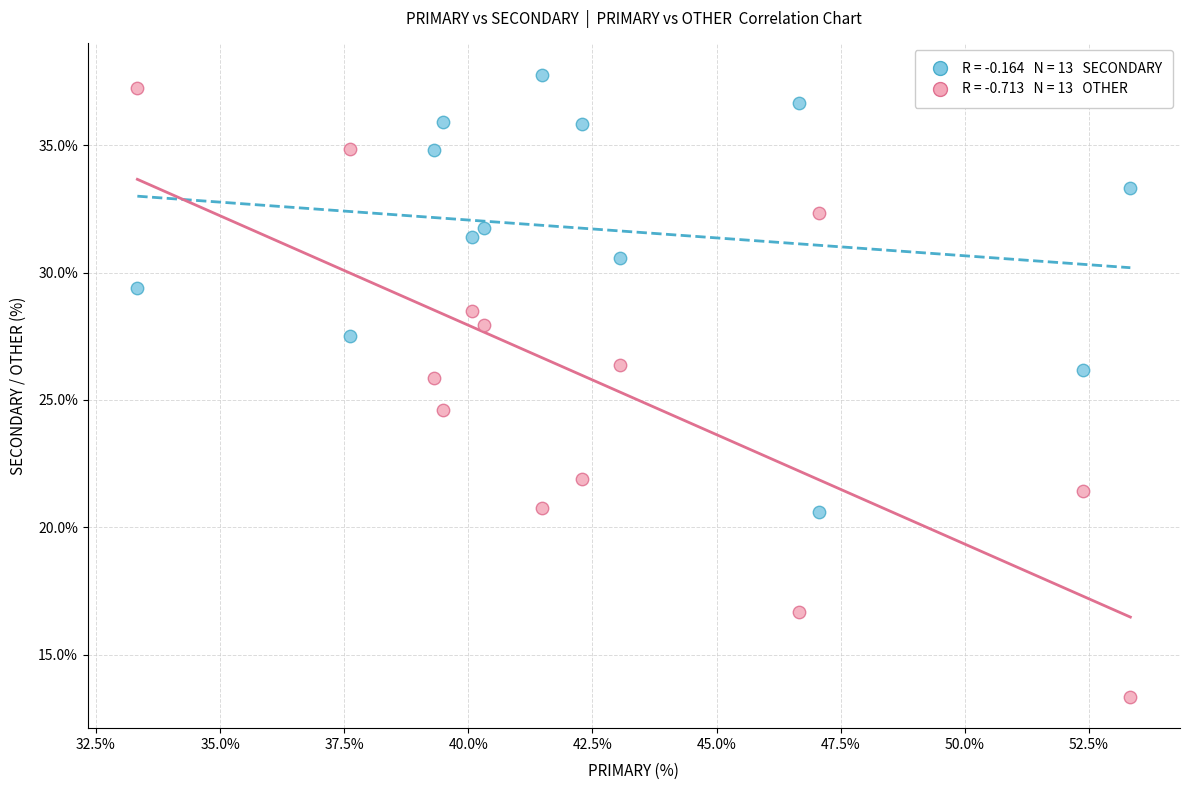

Across all series, what Y value is closest to 25?

24.6